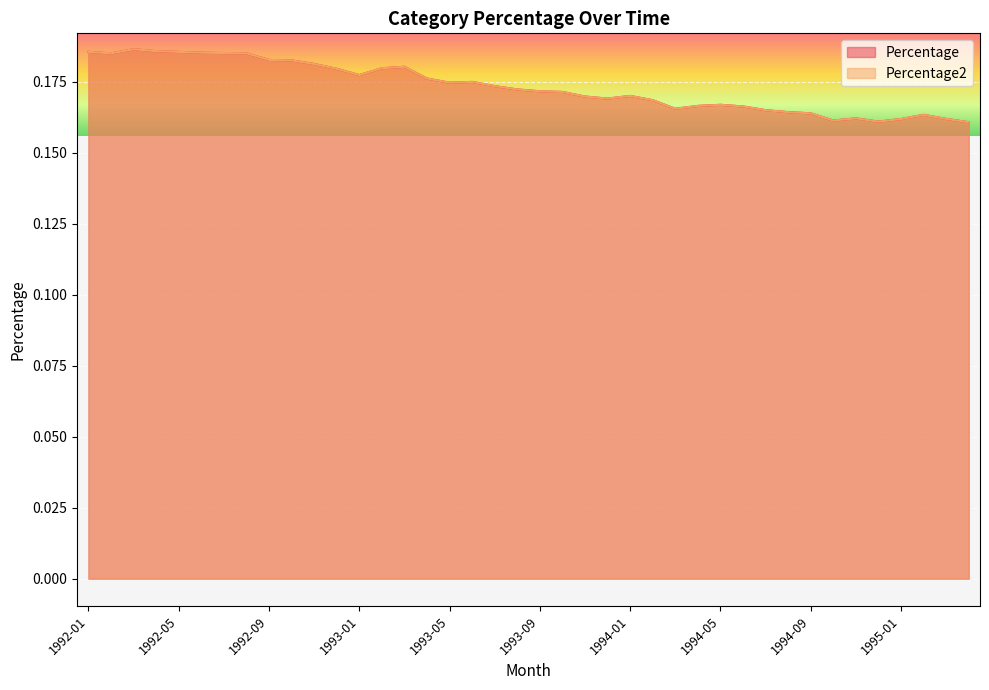

How many interior local valleys does the Percentage2 series have?

7